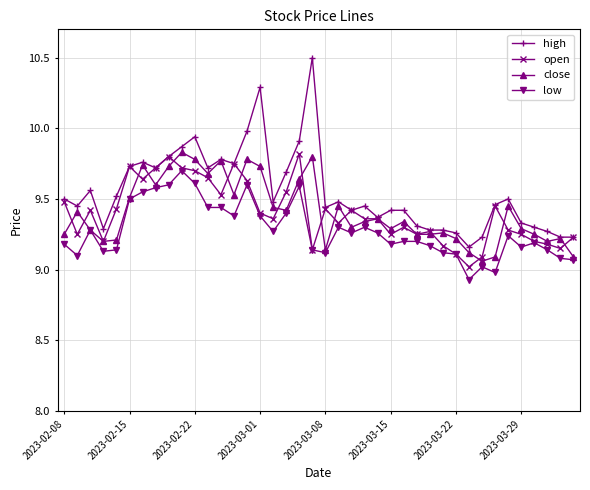

True or false: close has more than 0 interior local peaks.

True